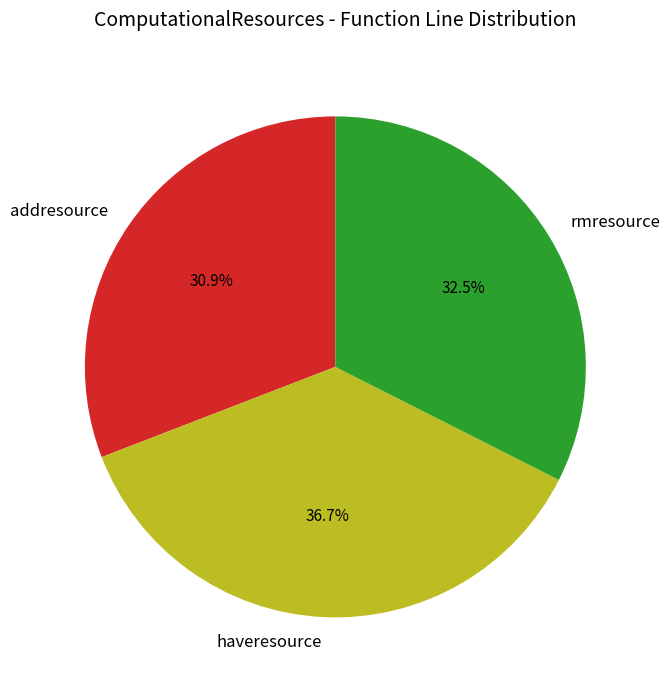

Is the sum of addresource and rmresource greater than half?

Yes